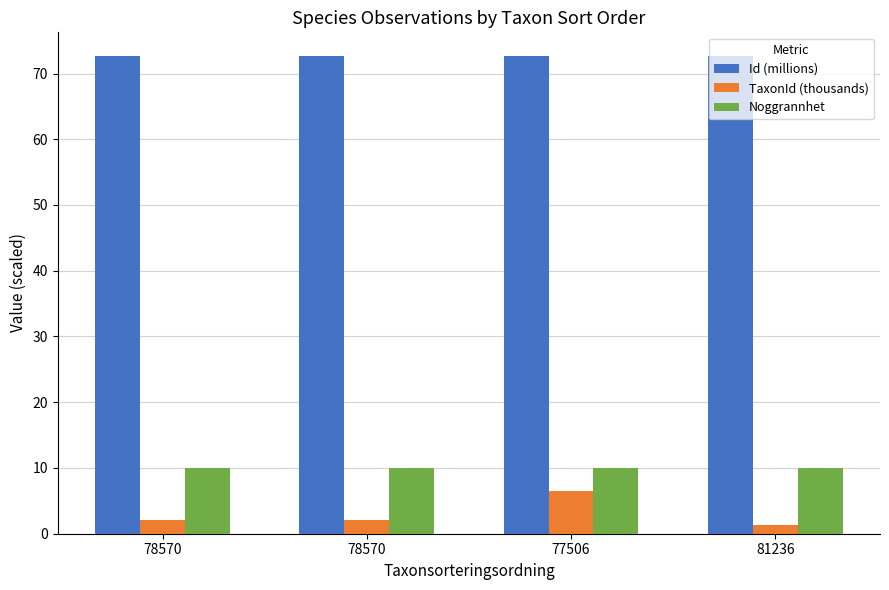

What is the difference between the maximum and minimum values in the TaxonId (thousands) series?

5.1